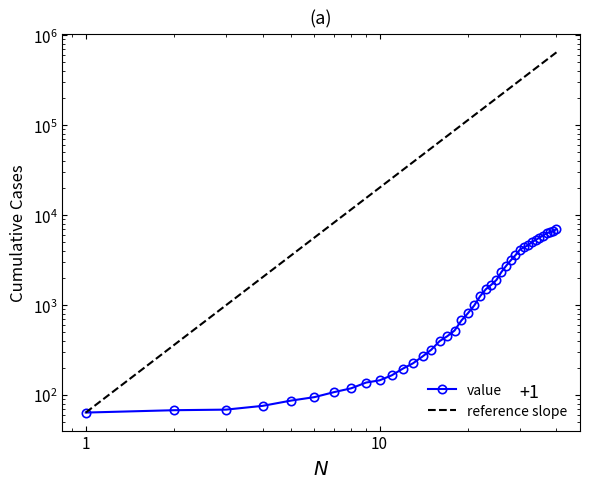

Is it true that the value at 2020-04-01 is 7765?

False